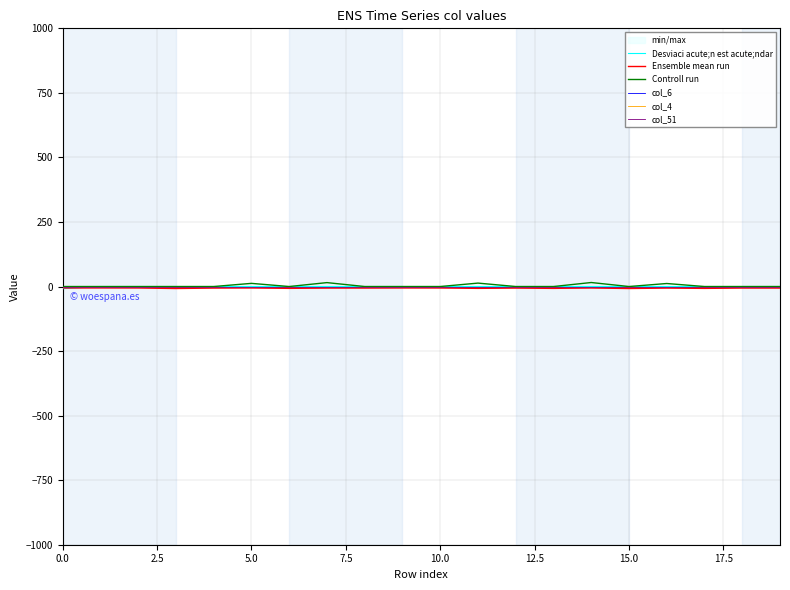

What is the total value across all series at 14?

9.9